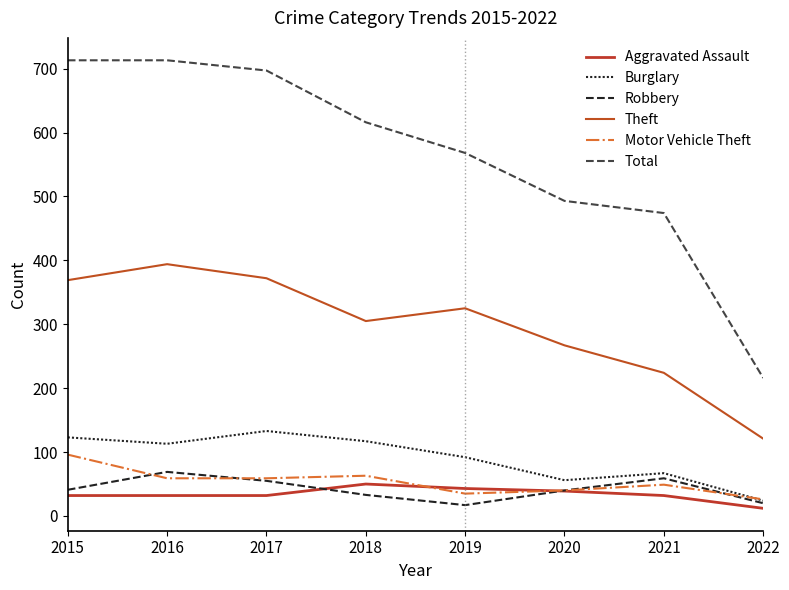

What is the value of the Motor Vehicle Theft point at the 4th from the left?

63